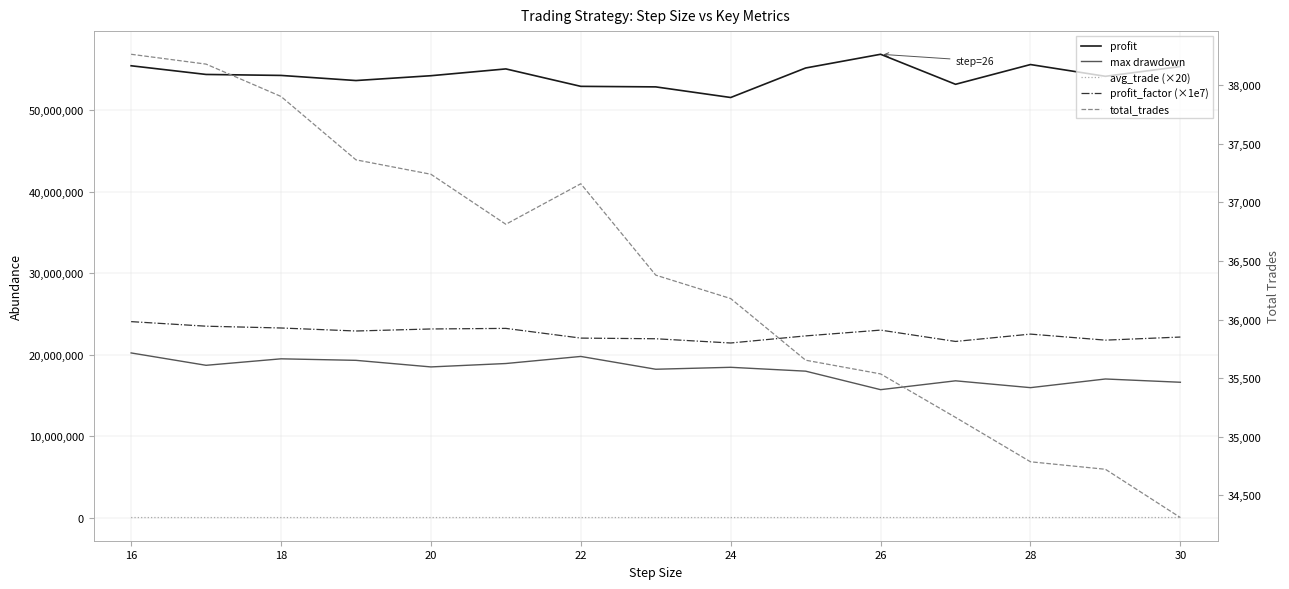

True or false: max drawdown and total_trades intersect in this chart.

False